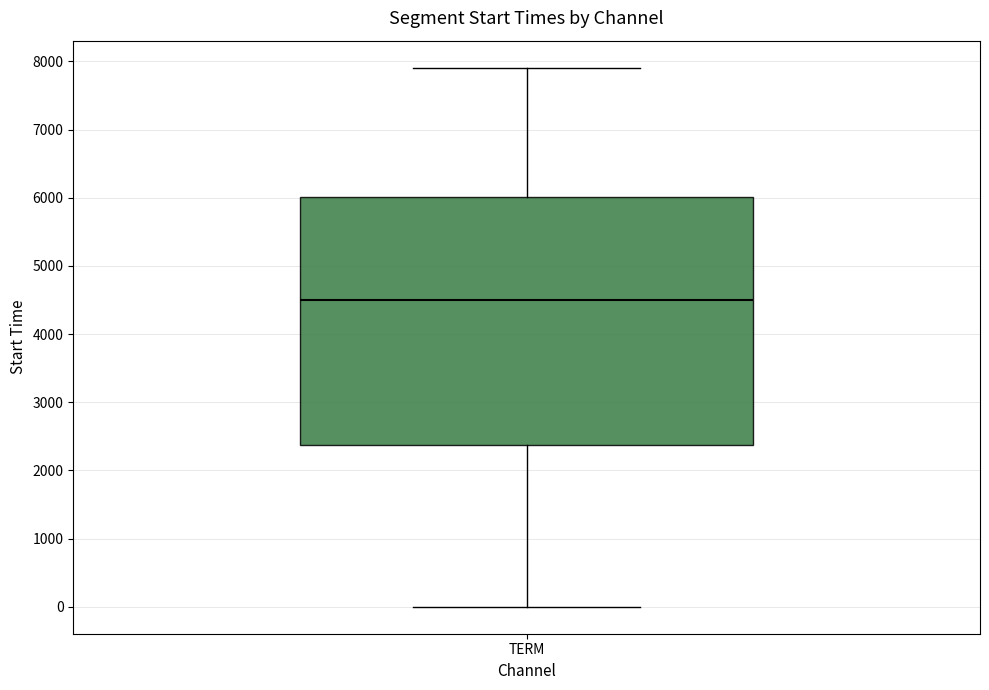

Read this box plot against the y-axis: the position of the median line, the range covered by the box, and the ends of both whiskers. The values are not printed on the chart, so give them approximately, as read against the axis.

median 4500, box 2400 to 6000, whiskers 0 to 7900